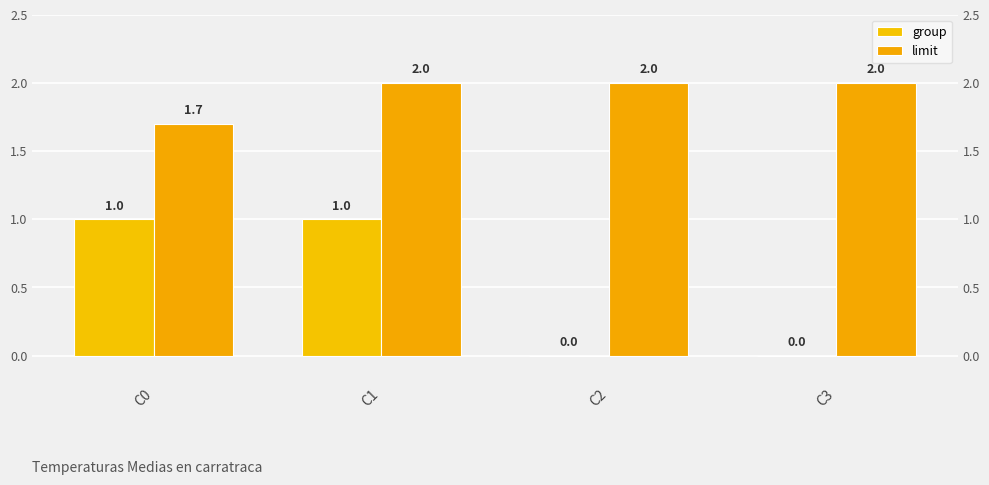

How many bars are there in each group?

2